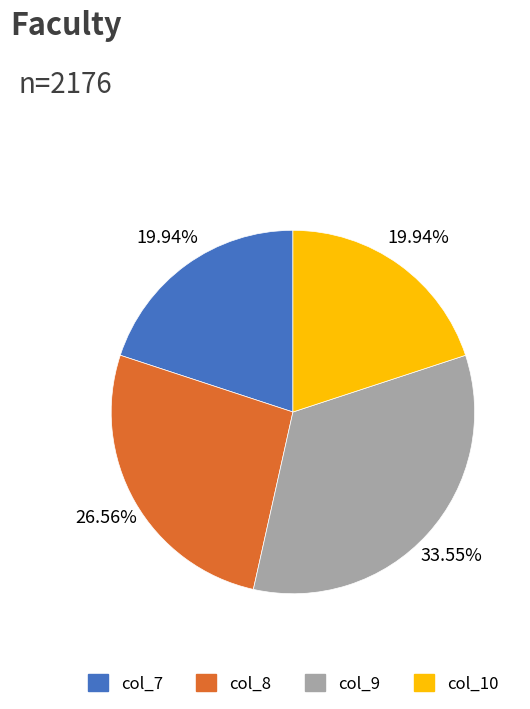

Combined, do col_7 and col_9 account for over 50%?

Yes